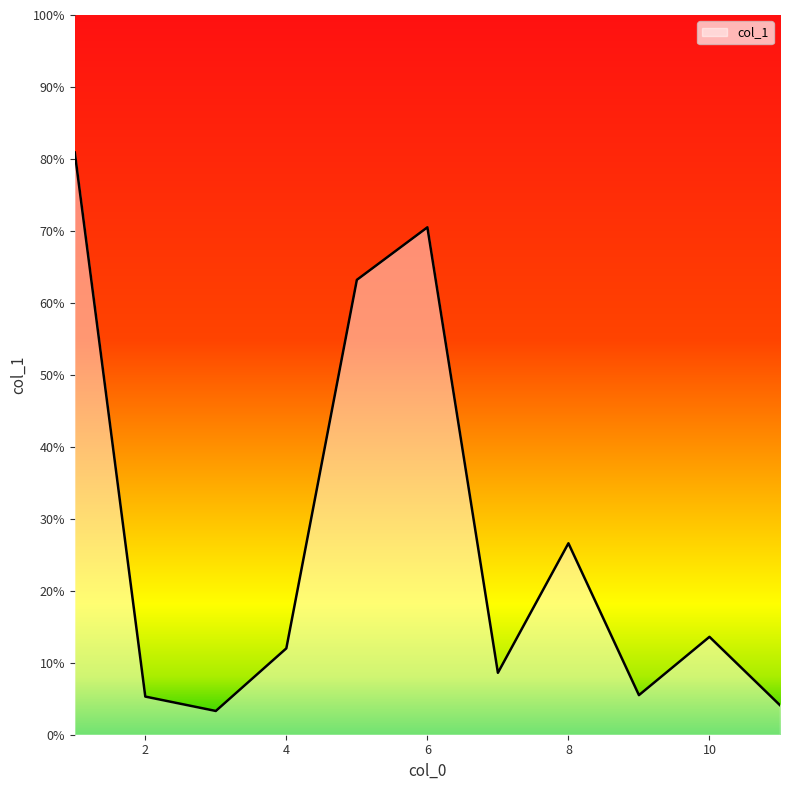

What is the smallest value displayed?

3.3